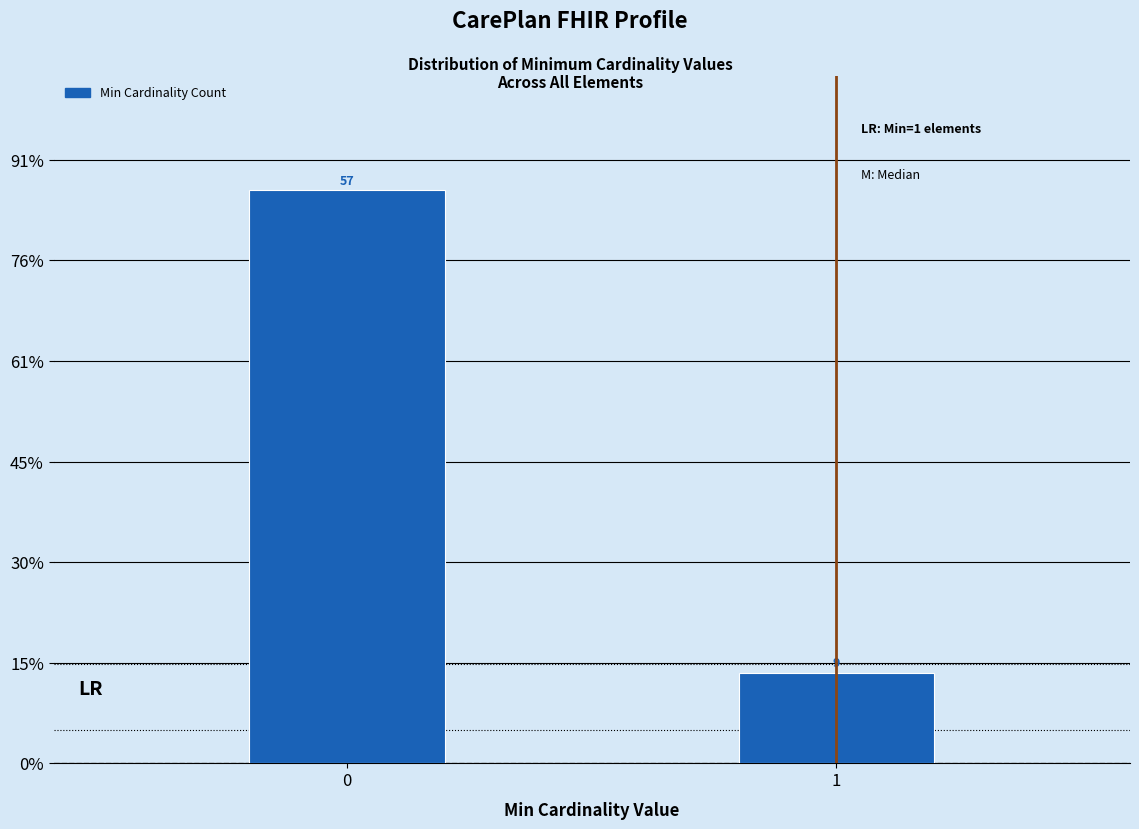

Are the bars horizontal?

No